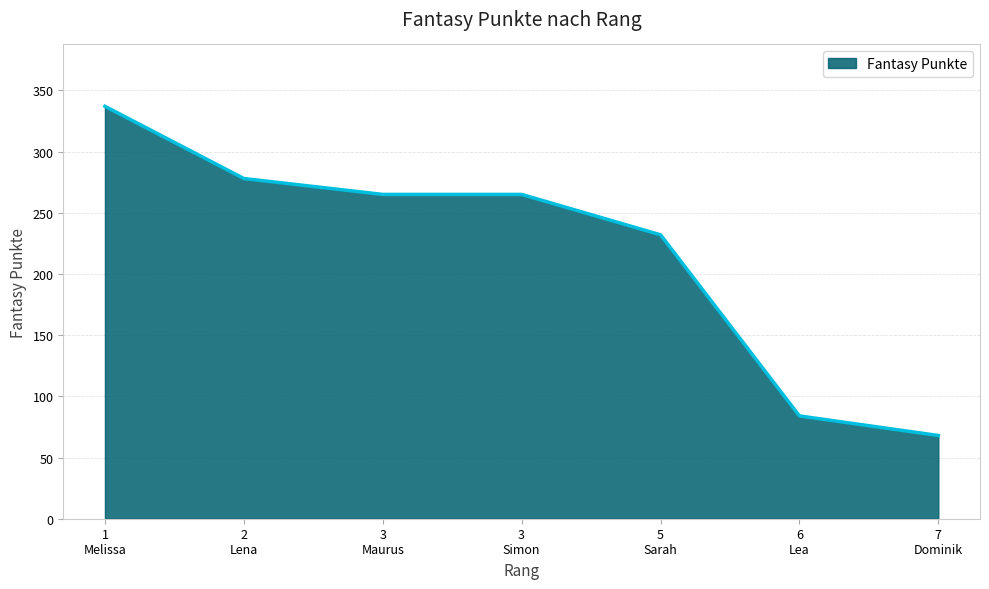

Does the chart display data point markers on the line(s)?

No